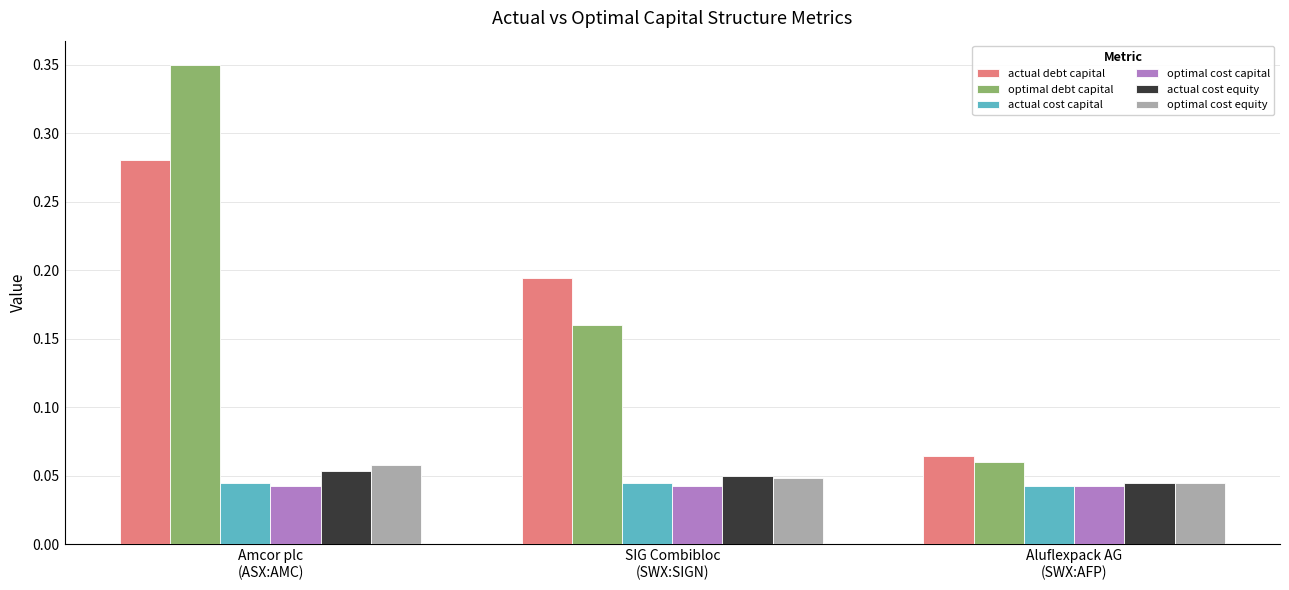

Count the actual cost capital values in the range 0 to 1.

3